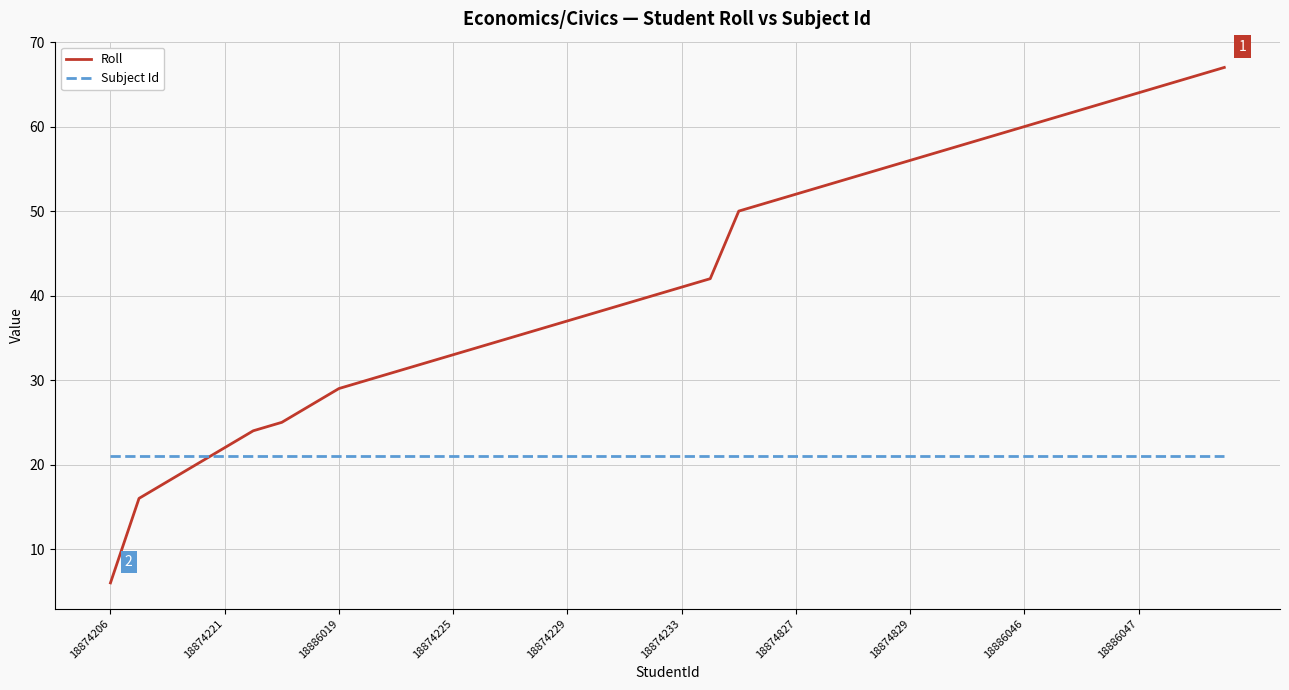

How many times do Roll and Subject Id cross each other?

1